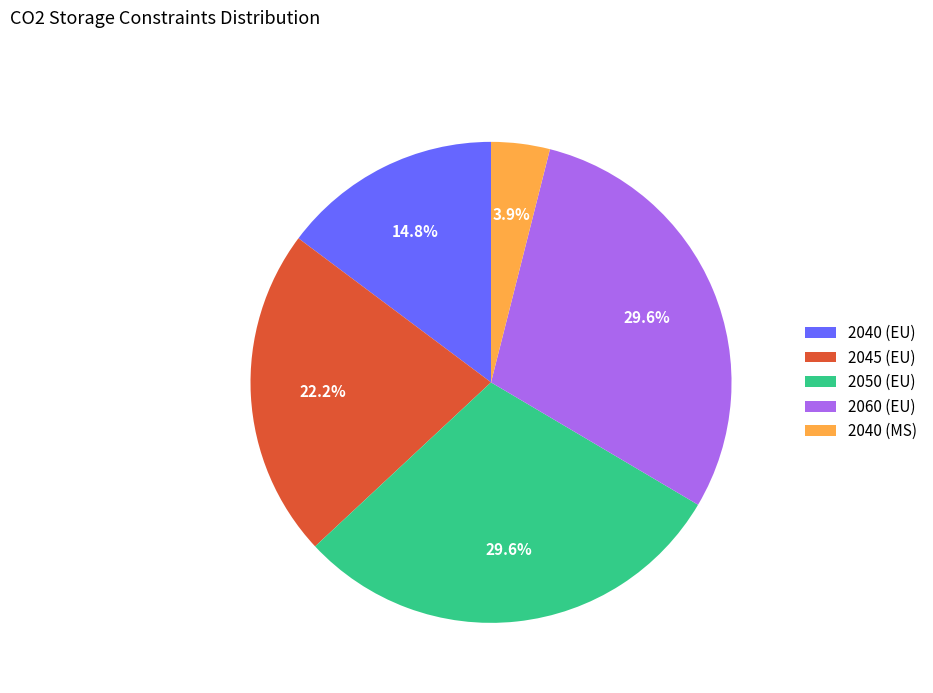

Count the number of slices in the pie.

5